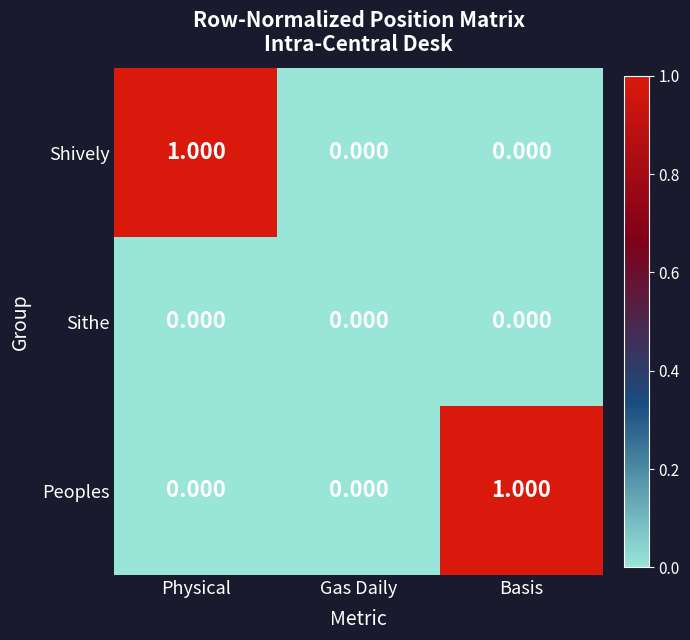

Is the value of Sithe at Gas Daily greater than the value of Shively at Physical?

No